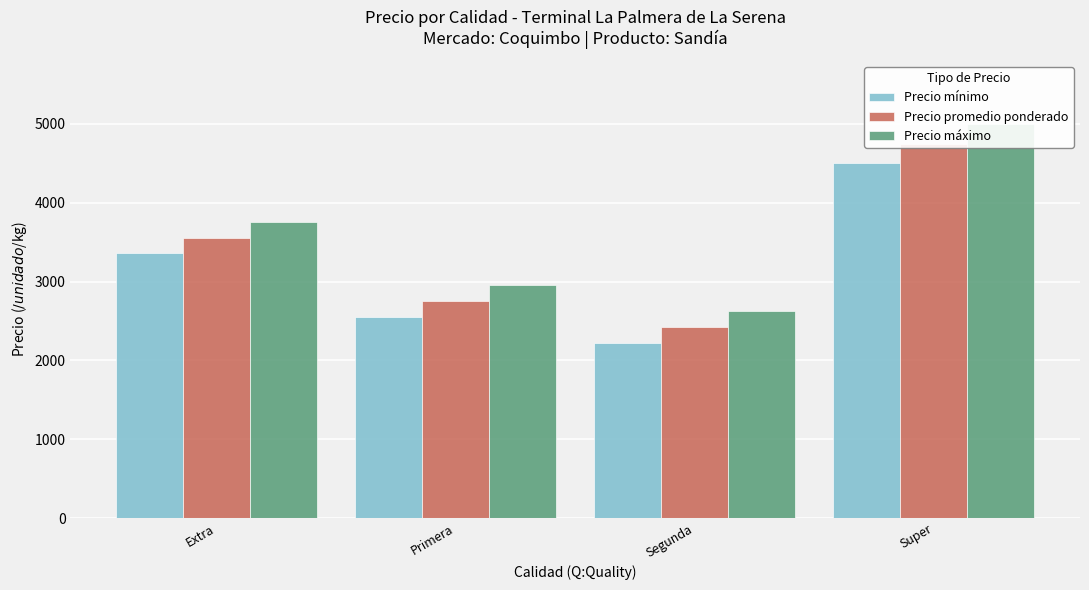

What value does the Precio promedio ponderado series have at Super?

4750